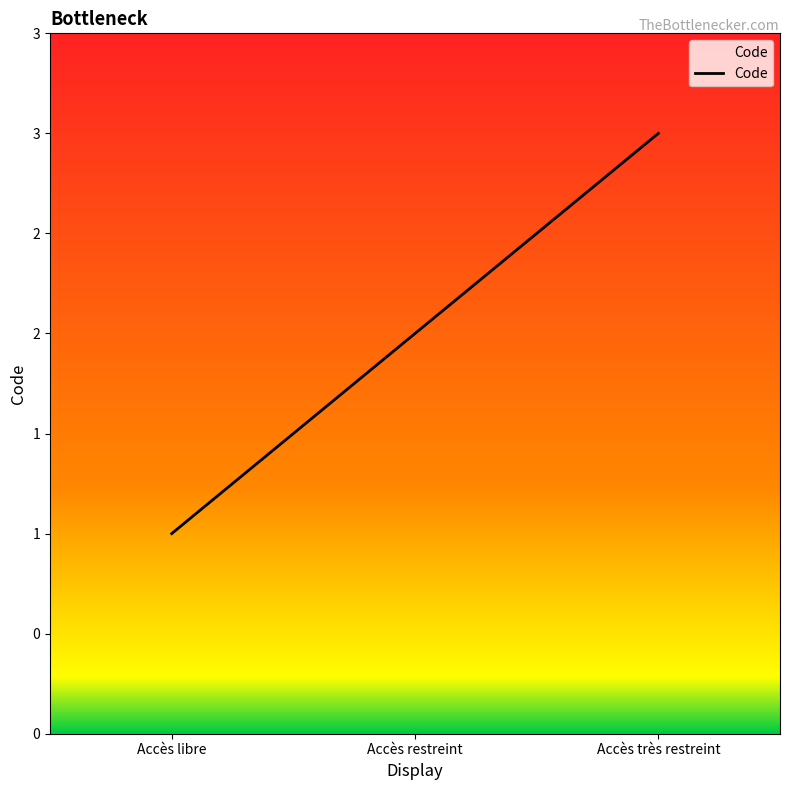

Rank the categories by value from lowest to highest.

Accès libre, Accès restreint, Accès très restreint